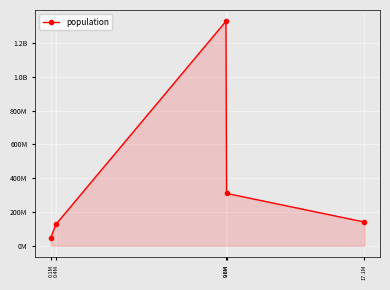

What is the label of the 3rd point from the left?

9.6M